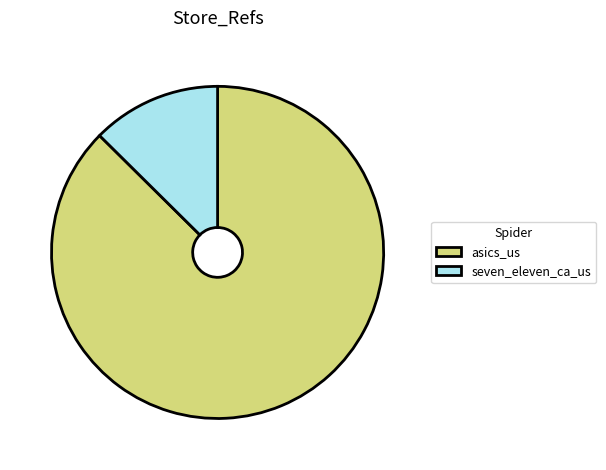

Which slice is the largest?

asics_us